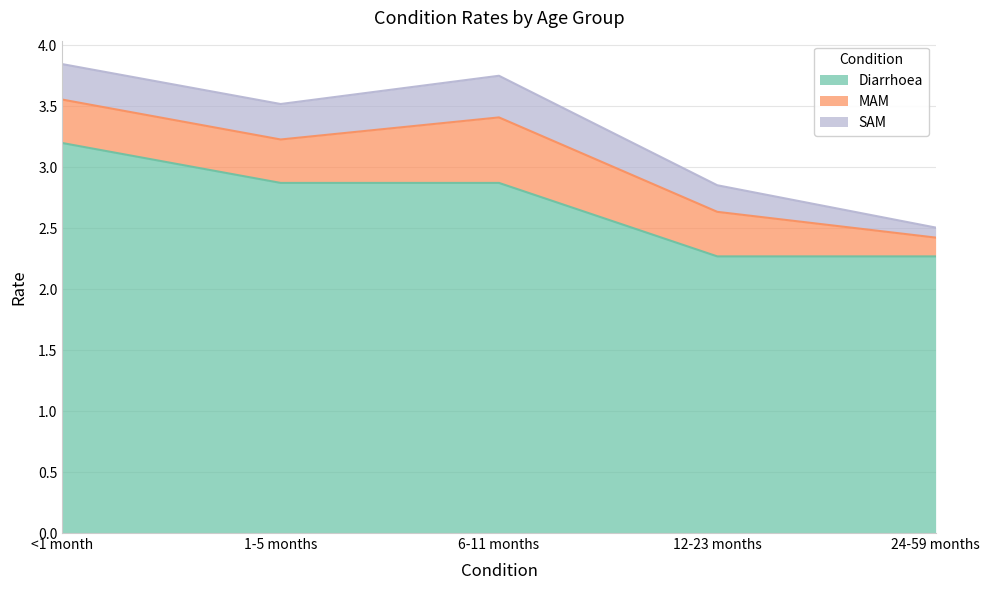

Is the value of 6-11 months at SAM greater than the value of 1-5 months at MAM?

No